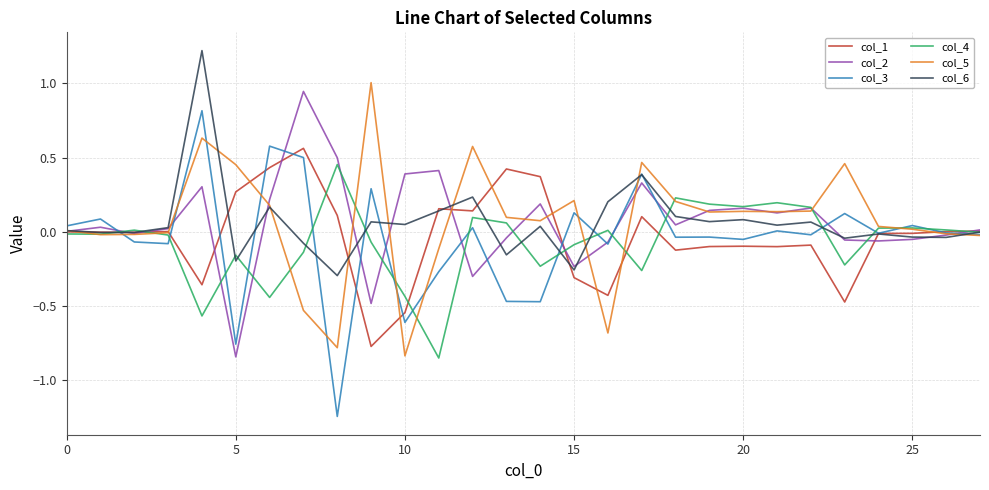

Which series has the largest range (max minus min)?

col_3